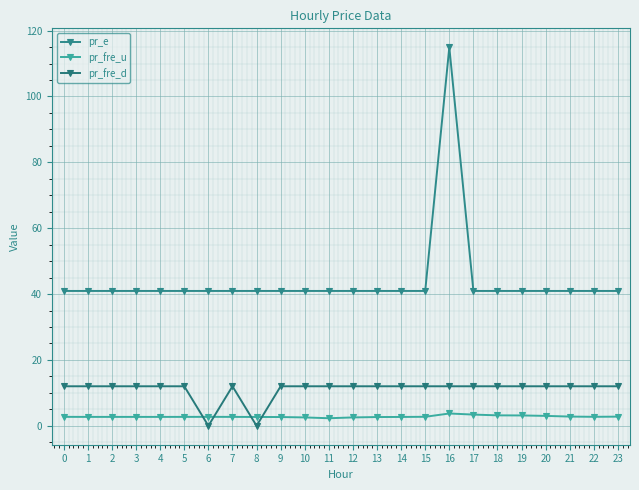

Reading right to left, extract all data points from this chart.

pr_e: 23=40.9	22=40.9	21=40.9	20=40.9	19=40.9	18=40.9	17=40.9	16=114.9	15=40.9	14=40.9	13=40.9	12=40.9	11=40.9	10=40.9	9=40.9	8=40.9	7=40.9	6=40.9	5=40.9	4=40.9	3=40.9	2=40.9	1=40.9	0=40.9
pr_fre_u: 23=2.8	22=2.7	21=2.8	20=3.0	19=3.1	18=3.2	17=3.4	16=3.7	15=2.7	14=2.7	13=2.7	12=2.5	11=2.3	10=2.5	9=2.7	8=2.7	7=2.7	6=2.7	5=2.7	4=2.7	3=2.7	2=2.7	1=2.7	0=2.7
pr_fre_d: 23=12.0	22=12.0	21=12.0	20=12.0	19=12.0	18=12.0	17=12.0	16=12.0	15=12.0	14=12.0	13=12.0	12=12.0	11=12.0	10=12.0	9=12.0	8=0.0	7=12.0	6=0.0	5=12.0	4=12.0	3=12.0	2=12.0	1=12.0	0=12.0